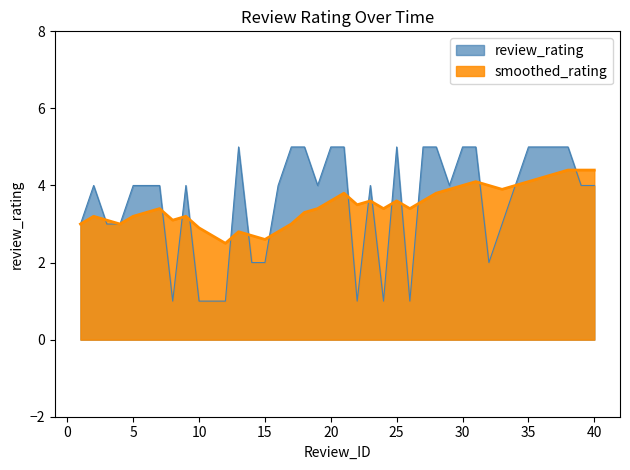

What is the difference between the review_rating values at 34 and 4?

1.0